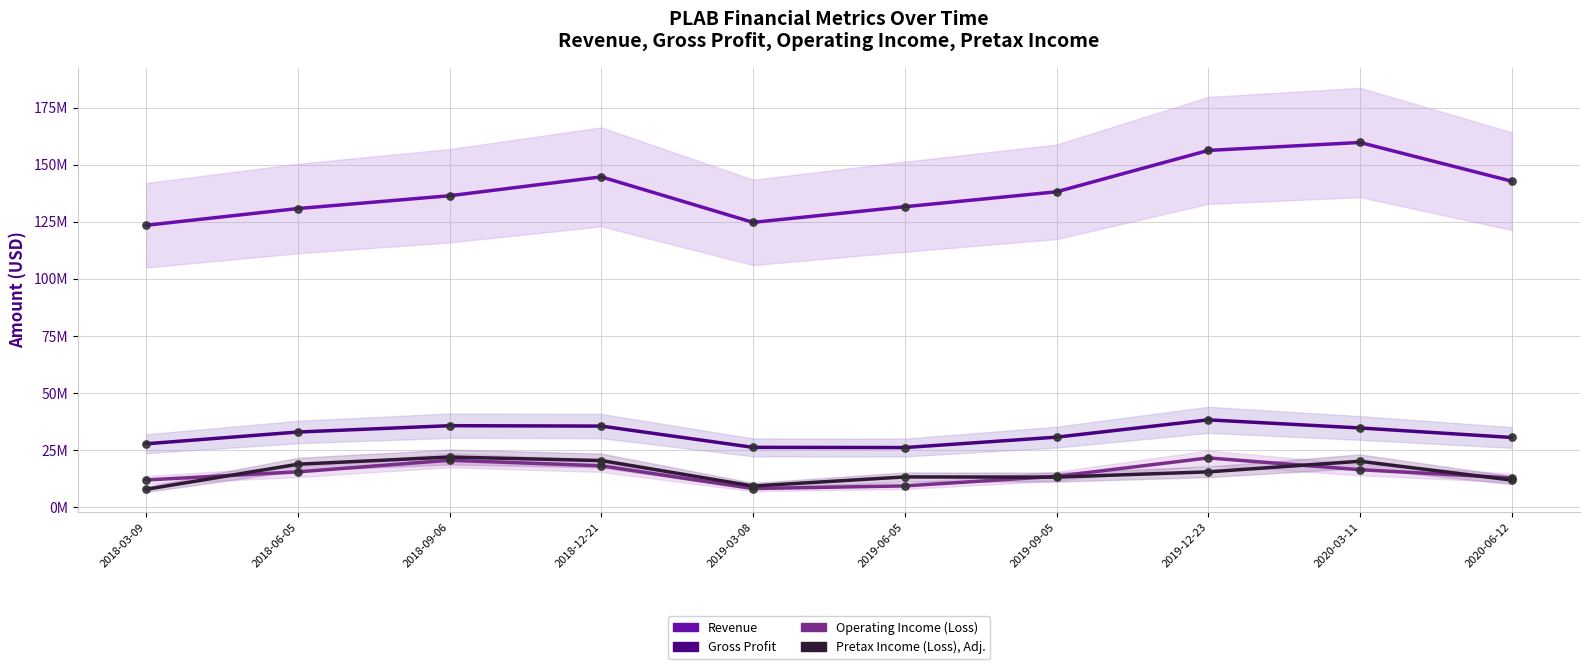

At which category is the sum across all series the highest?

2019-12-23